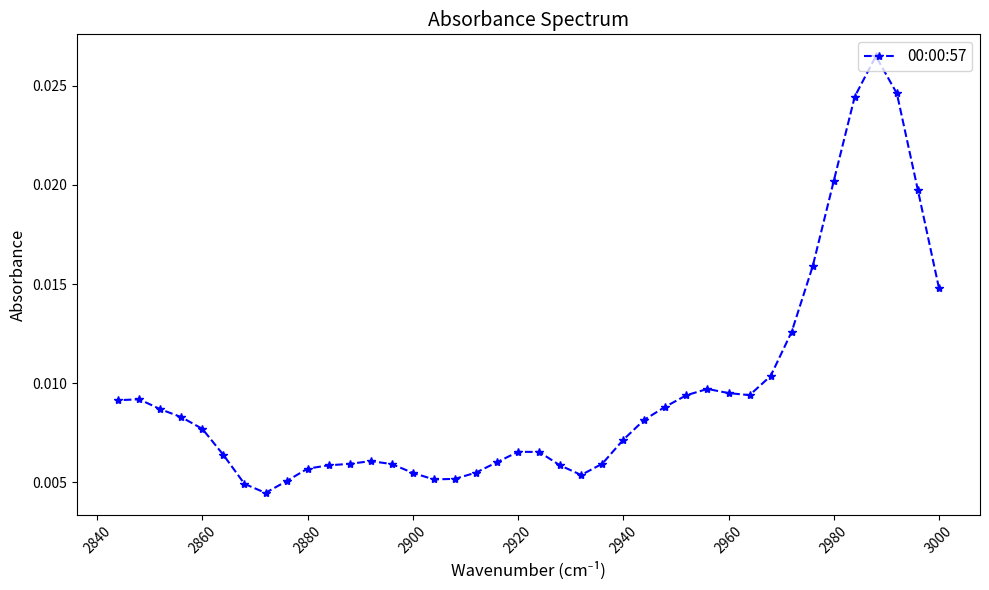

How many values are between 0 and 1?

40